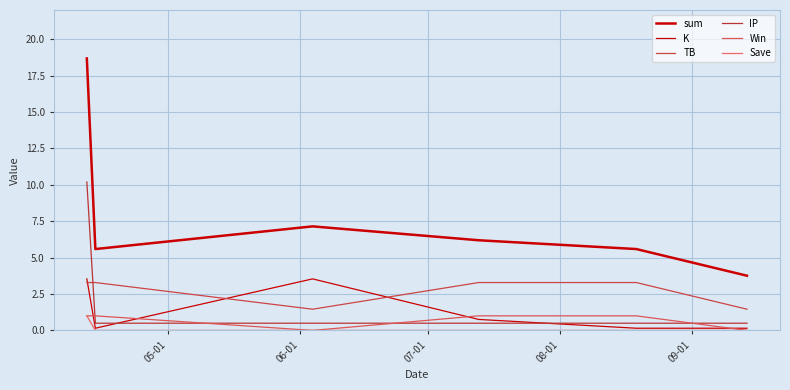

Does the chart have visible grid lines?

Yes